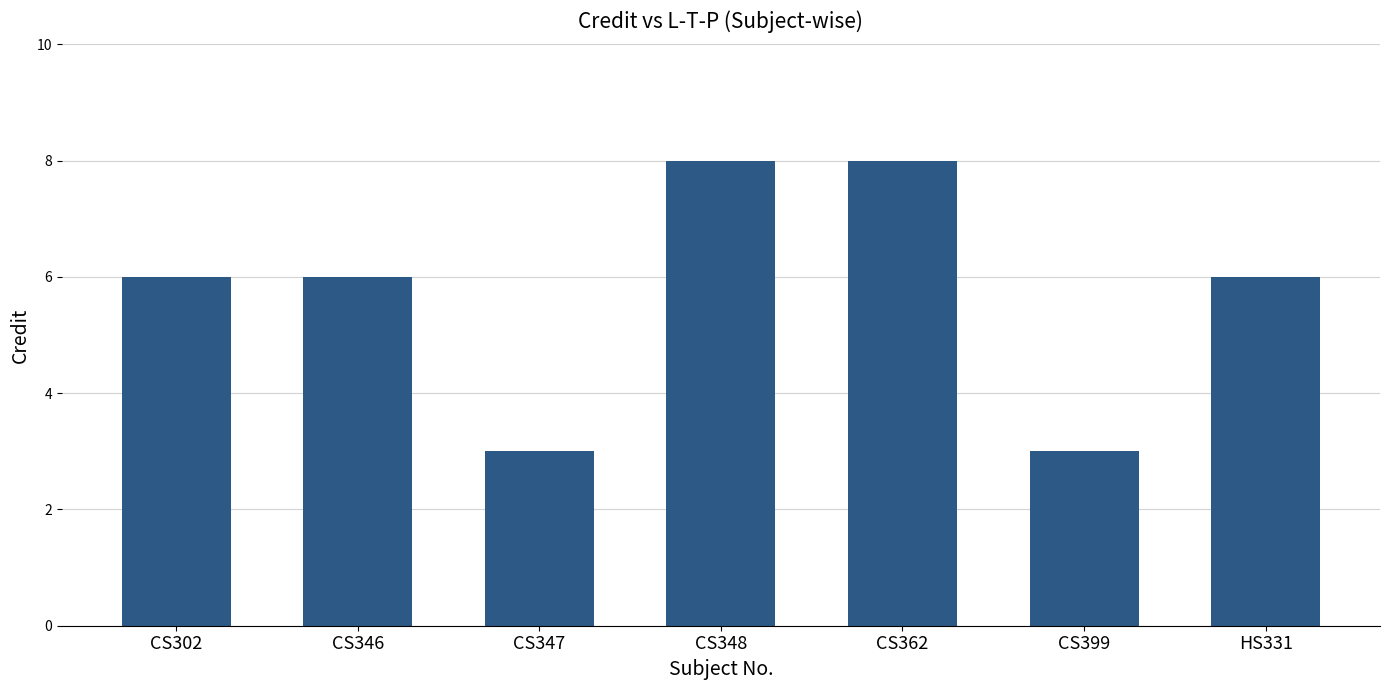

Read the value at CS399.

3